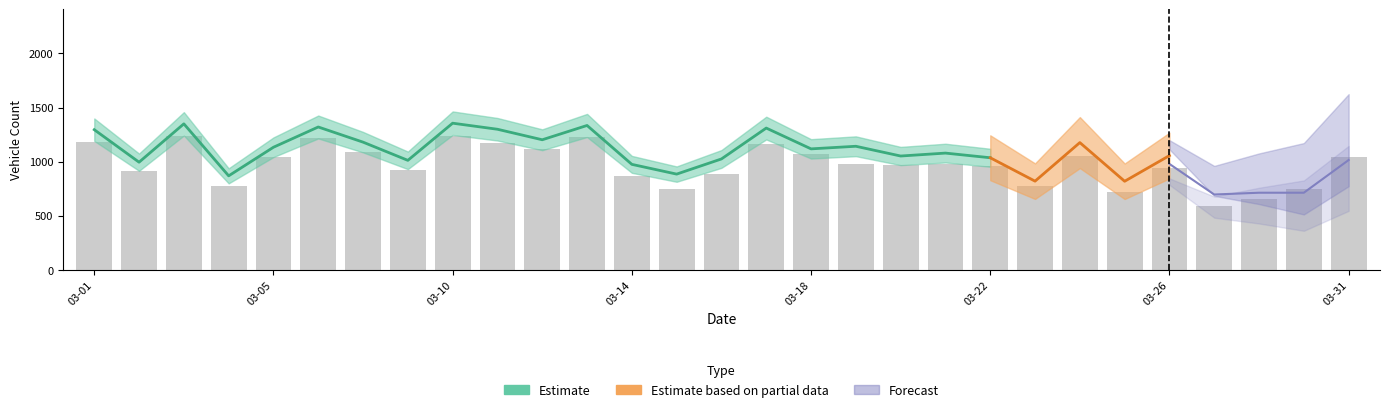

What is the average value?

976